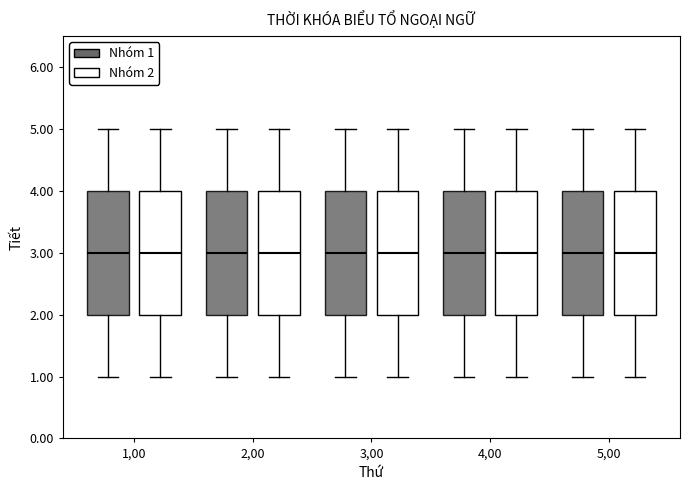

Reading left to right, read every box against the y-axis: the position of its median line, the range the box covers, and the ends of its whiskers. The values are not printed on the chart, so give them approximately, as read against the axis.

1,00 (Nhóm 1): median 3, box 2 to 4, whiskers 1 to 5
1,00 (Nhóm 2): median 3, box 2 to 4, whiskers 1 to 5
2,00 (Nhóm 1): median 3, box 2 to 4, whiskers 1 to 5
2,00 (Nhóm 2): median 3, box 2 to 4, whiskers 1 to 5
3,00 (Nhóm 1): median 3, box 2 to 4, whiskers 1 to 5
3,00 (Nhóm 2): median 3, box 2 to 4, whiskers 1 to 5
4,00 (Nhóm 1): median 3, box 2 to 4, whiskers 1 to 5
4,00 (Nhóm 2): median 3, box 2 to 4, whiskers 1 to 5
5,00 (Nhóm 1): median 3, box 2 to 4, whiskers 1 to 5
5,00 (Nhóm 2): median 3, box 2 to 4, whiskers 1 to 5